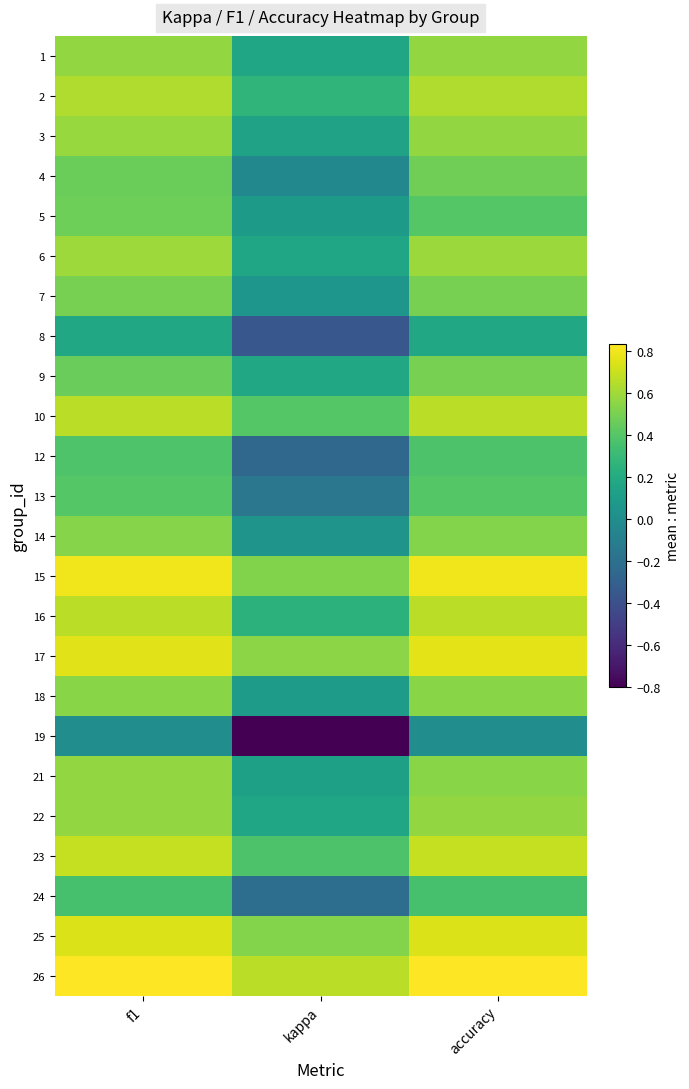

Which category has the highest value across all series?

accuracy